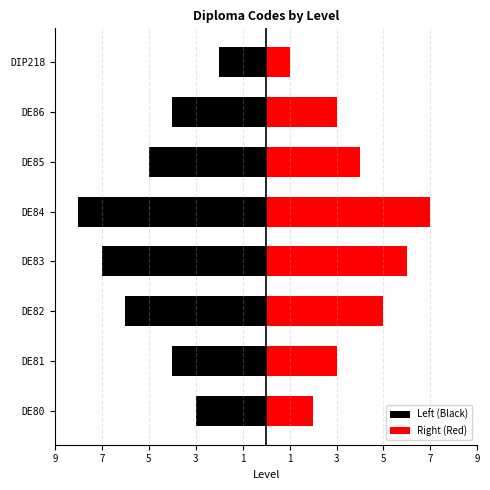

How many bars are there in total?

16